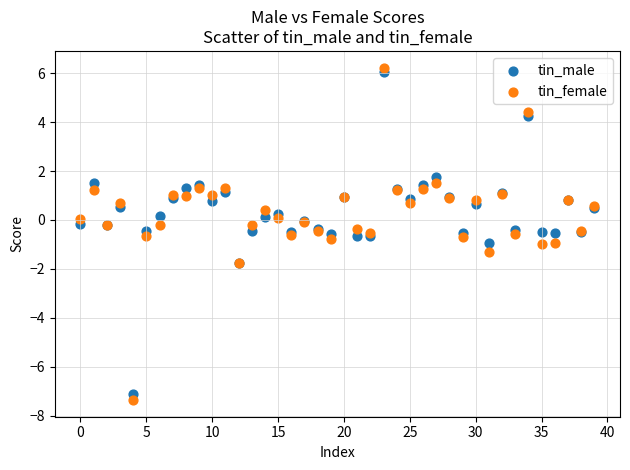

Which series has the widest spread of Y values?

tin_female